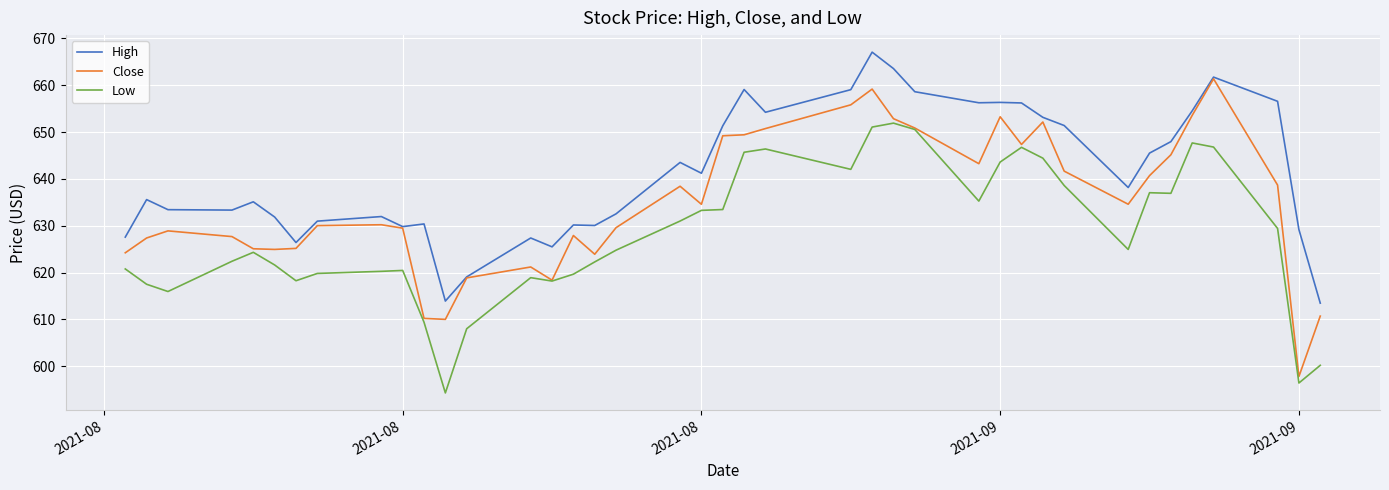

What is the maximum value for Low?

651.9